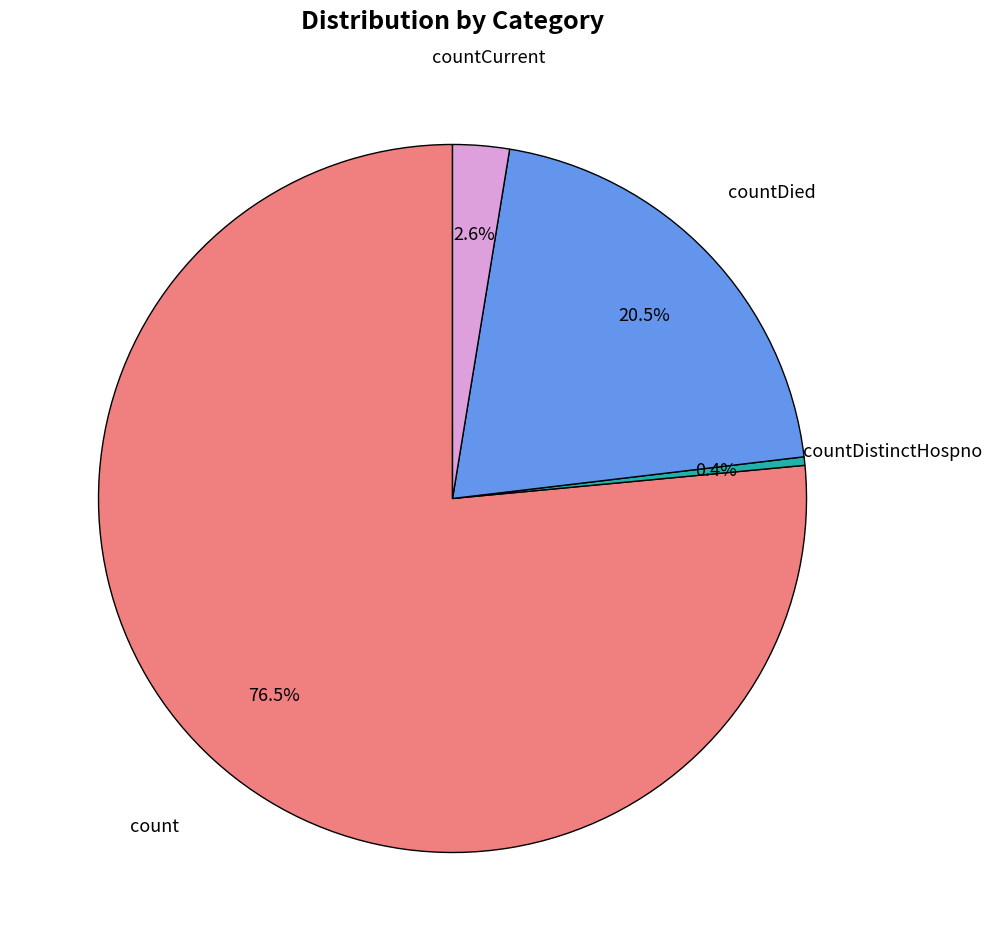

Does any single category account for the majority?

Yes